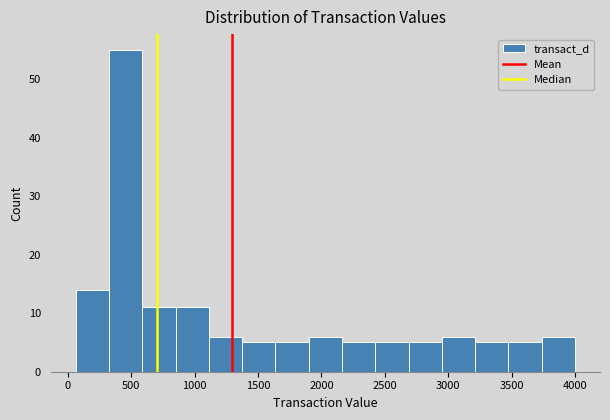

How tall is the bar that spans 2950 to 3200 on the x-axis? Neither the bar edges nor the heights are printed on the chart, so give them approximately, as read against the axes.

6